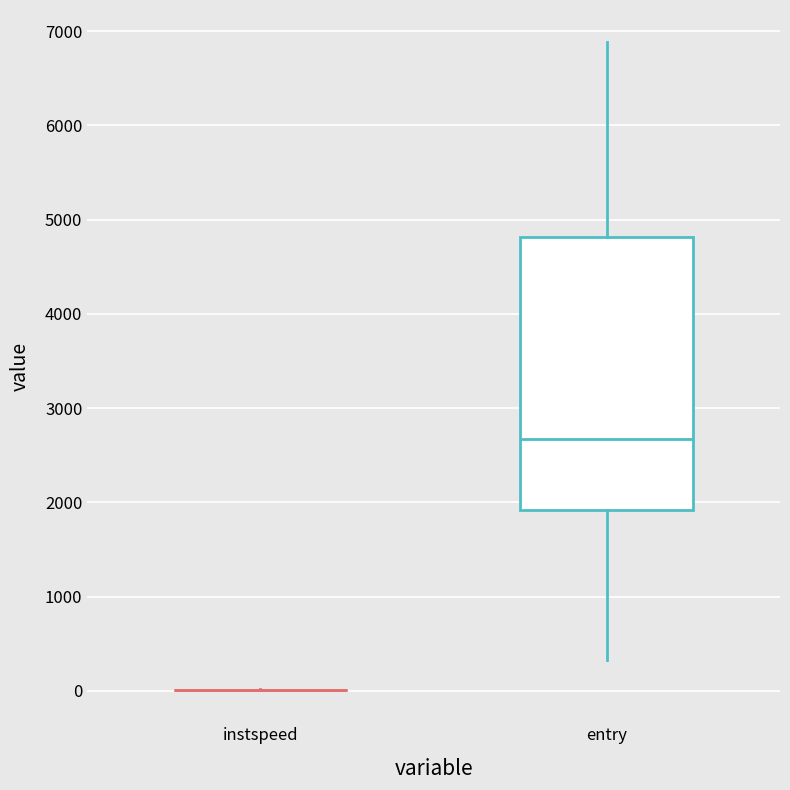

Reading left to right, read every box against the y-axis: the position of its median line, the range the box covers, and the ends of its whiskers. The values are not printed on the chart, so give them approximately, as read against the axis.

instspeed: box collapsed to a line at 0, whiskers 0 to 0
entry: median 2700, box 1900 to 4800, whiskers 300 to 6900